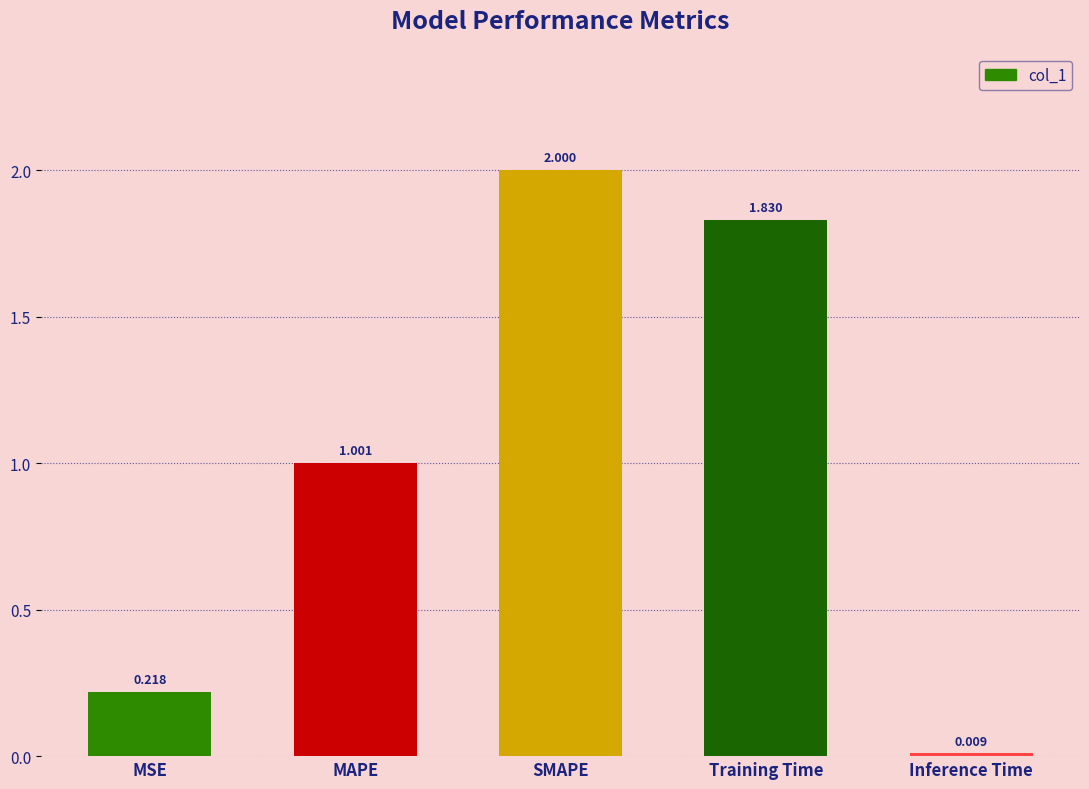

What is the label of the 2nd bar from the right?

Training Time